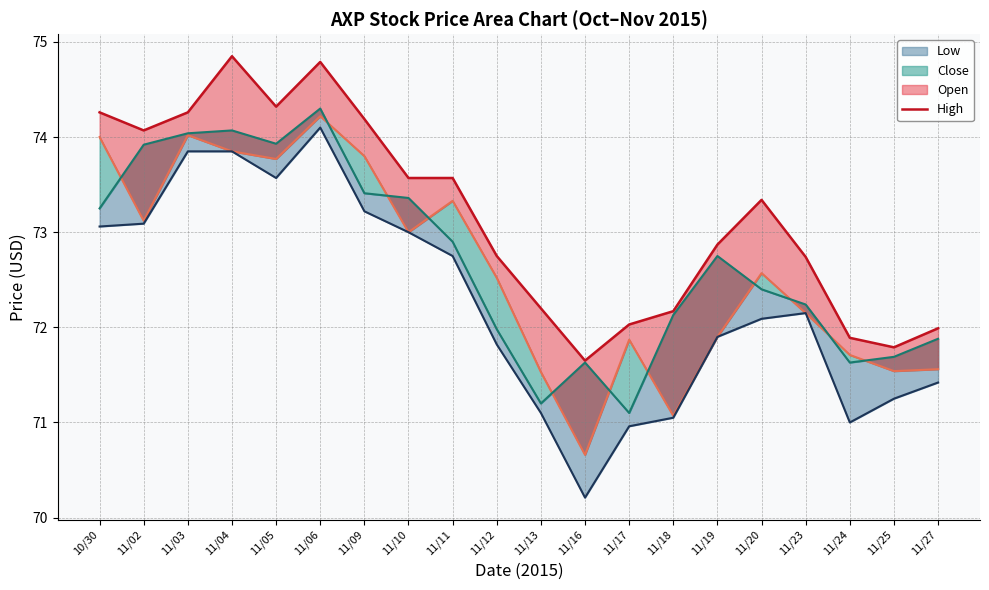

Where is High nearest to the value 73?

11/19